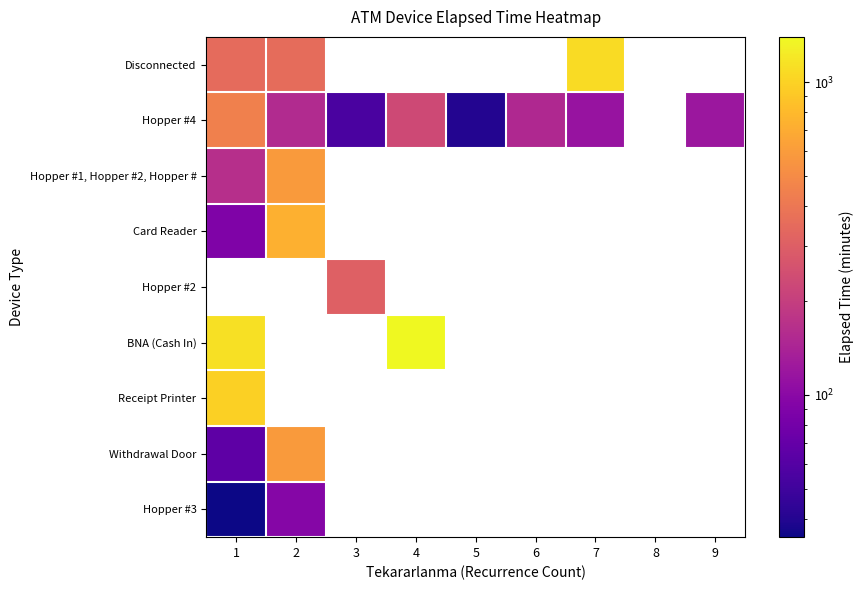

List the series in order of their peak value, highest first.

Disconnected, Card Reader, Hopper #2, BNA (Cash In), Receipt Printer, Hopper #1, Hopper #2, Hopper #, Withdrawal Door, Hopper #4, Hopper #3